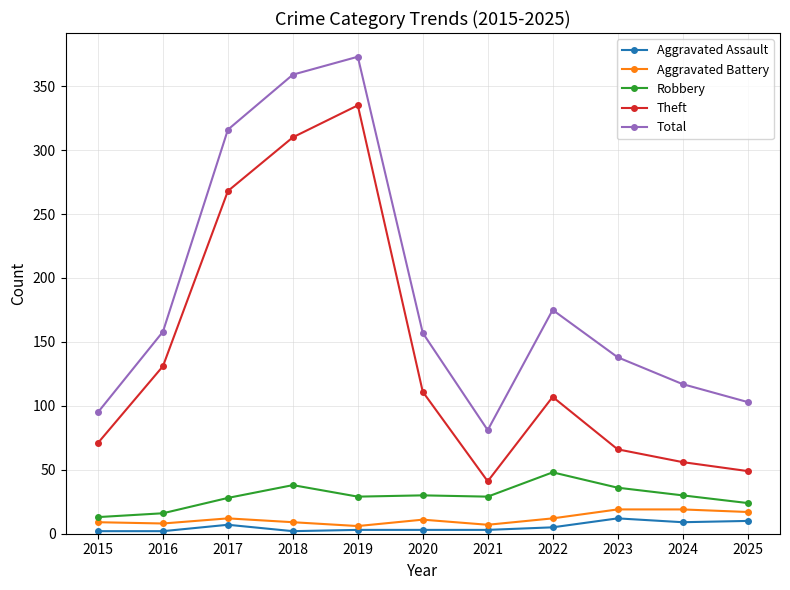

Which series has the largest total across all categories?

Total